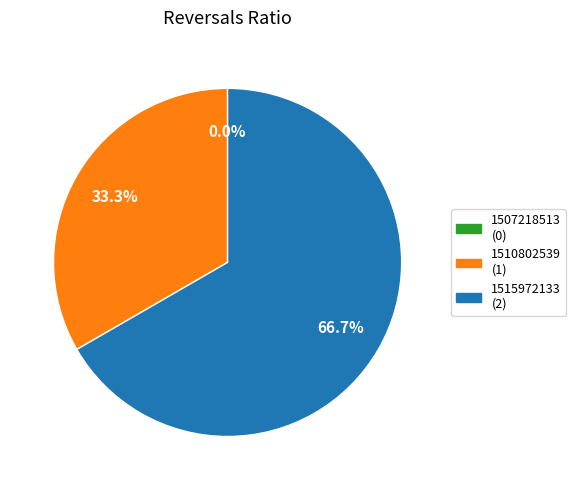

Which has a higher value, 1510802539 or 1507218513?

1510802539